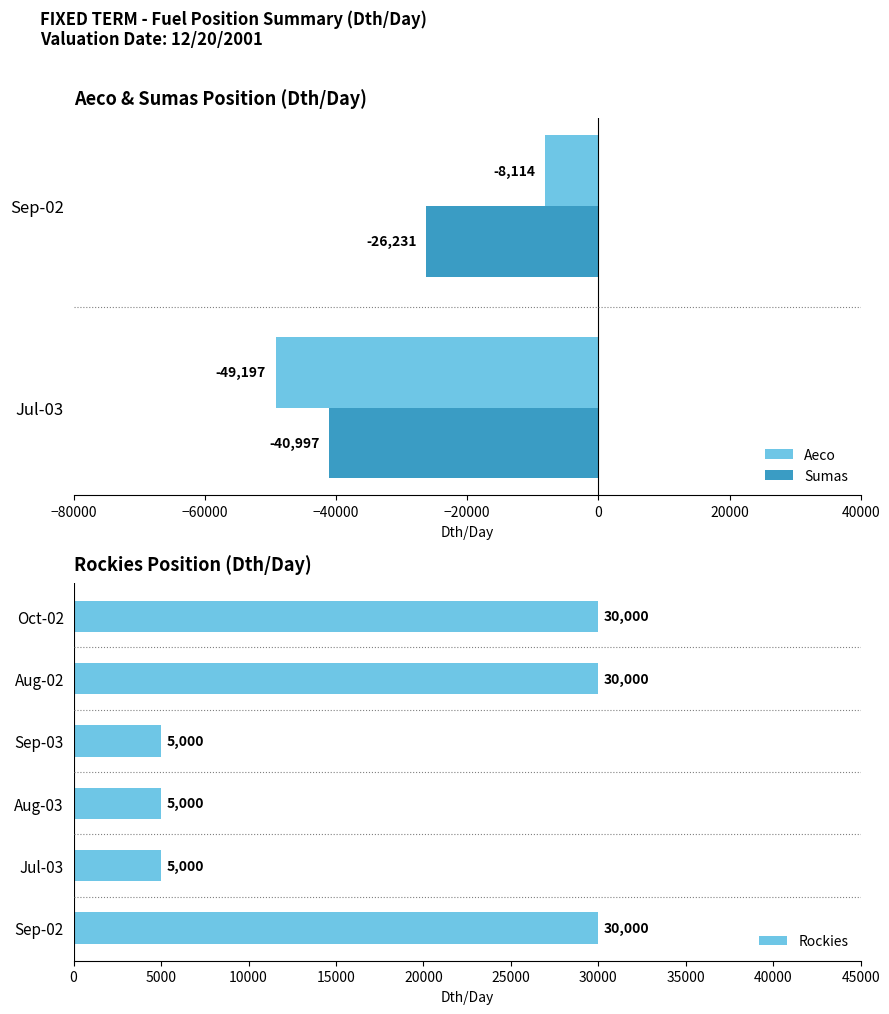

List the labels in order of Sumas value, smallest first.

Jul-03, Sep-02